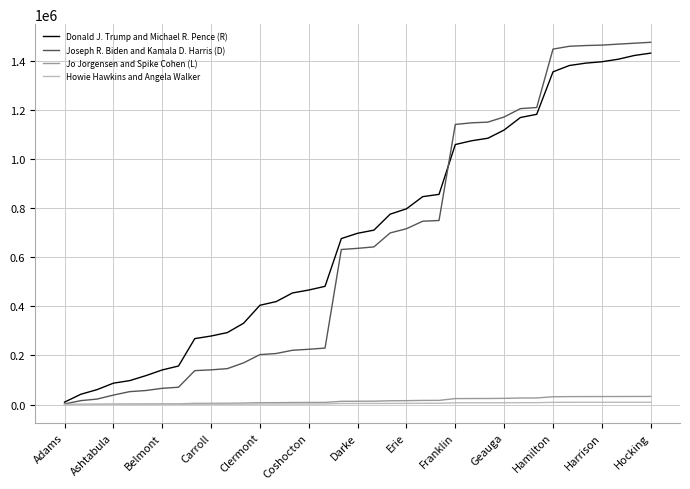

Which series has the widest spread of values?

Joseph R. Biden and Kamala D. Harris (D)